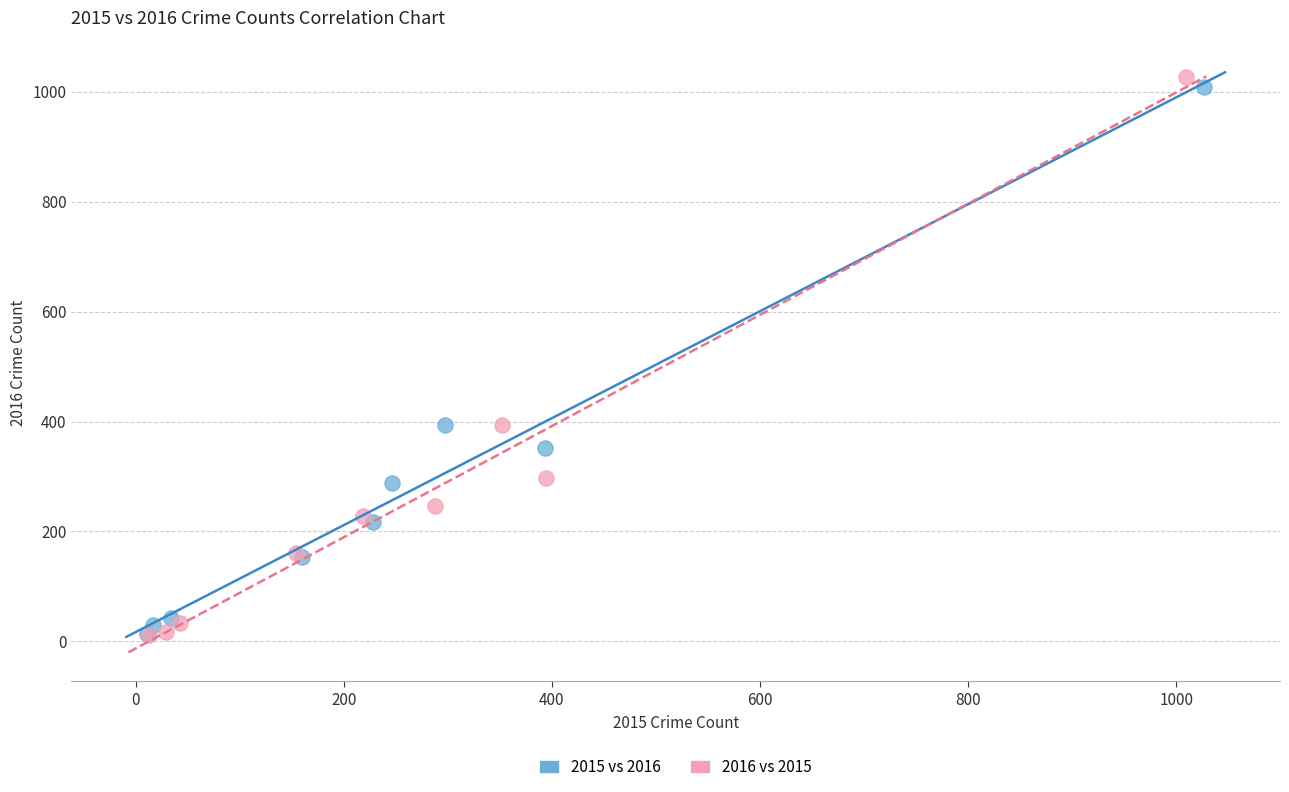

What are all the series names shown in the legend?

2015 vs 2016, 2016 vs 2015